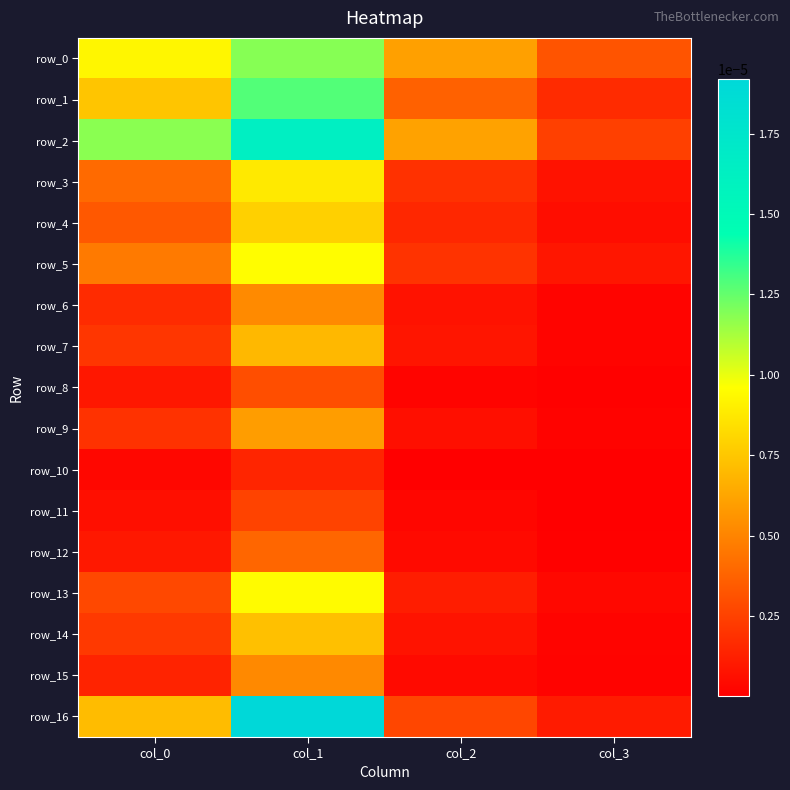

Where is row_6 nearest to the value 0?

col_3